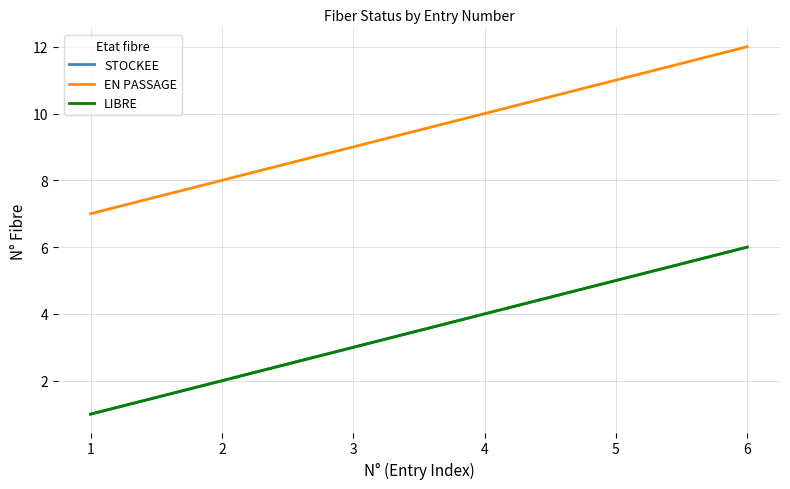

The value of LIBRE at 2 is 3. True or false?

False